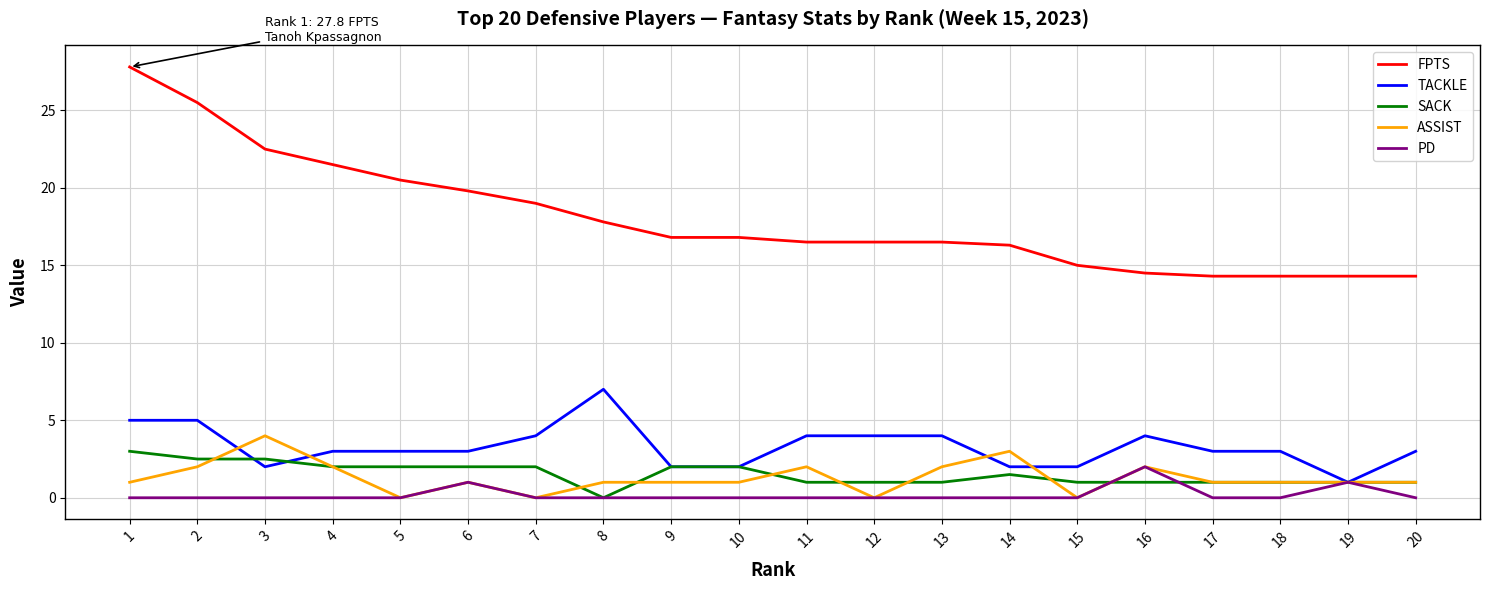

Between 1 and 16, which series saw the biggest shift?

FPTS